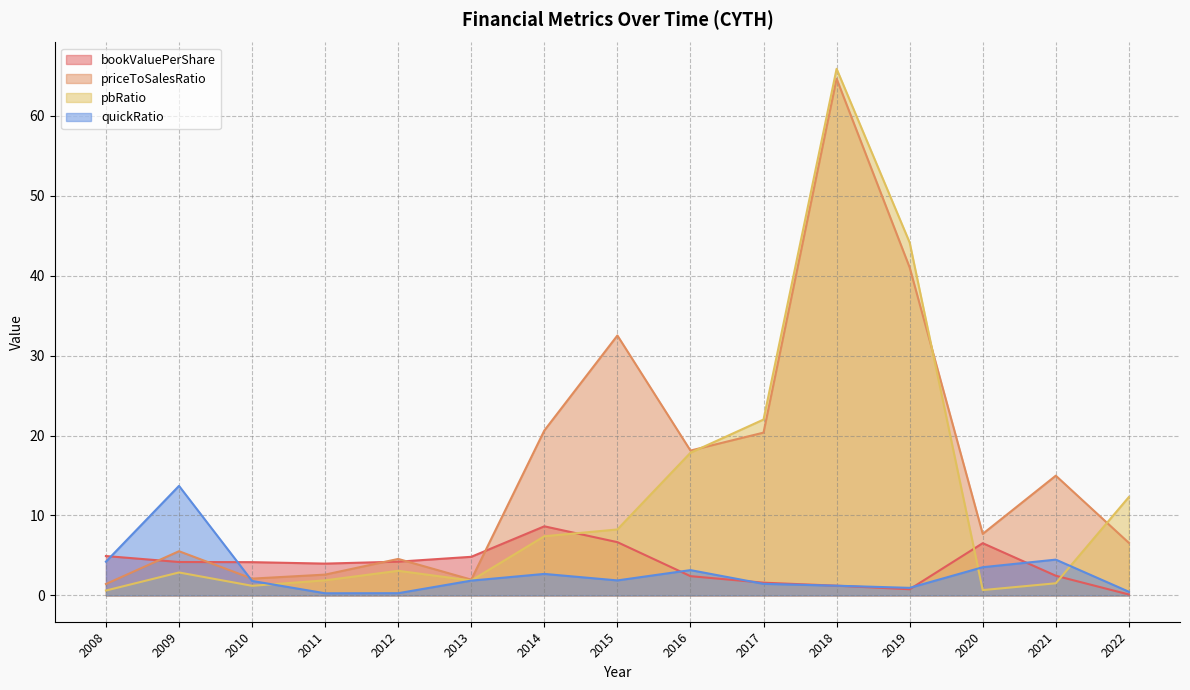

What is the value of the pbRatio point at the 10th from the left?

22.0